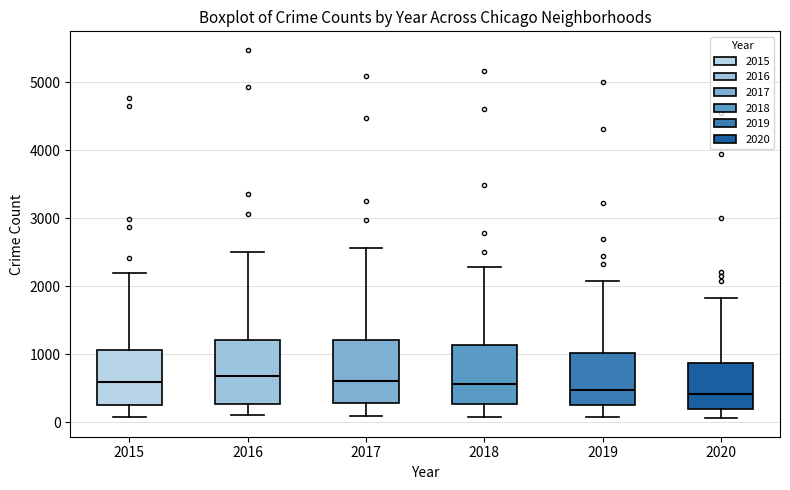

Reading left to right, transcribe this box plot: for each box, give where its median line is, the range the box spans, and where its two whiskers end, as read against the y-axis. The values are not printed on the chart, so give them approximately, as read against the axis.

2015: median 600, box 300 to 1100, whiskers 100 to 2200
2016: median 700, box 300 to 1200, whiskers 100 to 2500
2017: median 600, box 300 to 1200, whiskers 100 to 2600
2018: median 600, box 300 to 1100, whiskers 100 to 2300
2019: median 500, box 300 to 1000, whiskers 100 to 2100
2020: median 400, box 200 to 900, whiskers 100 to 1800